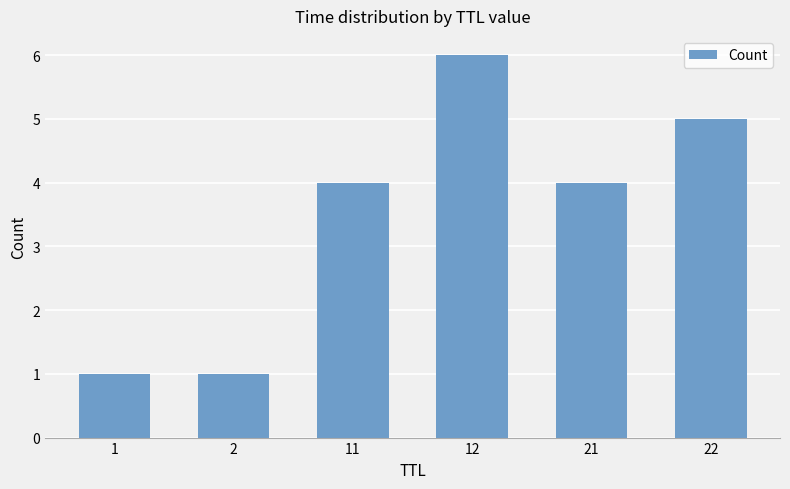

The chart shows a value of 4 at 11. True or false?

True